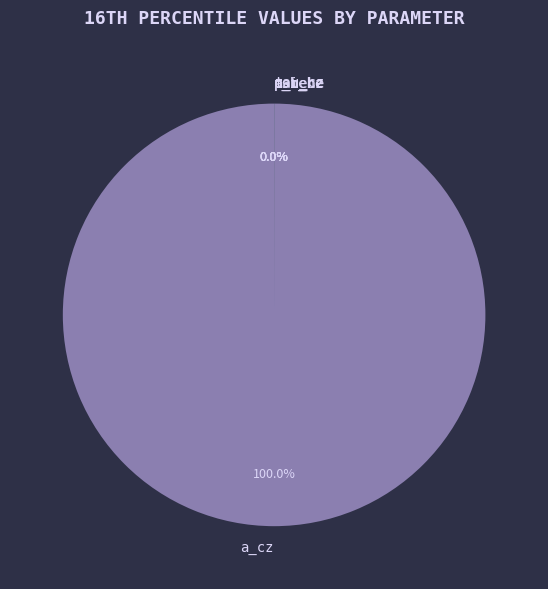

Which slice is the largest?

a_cz